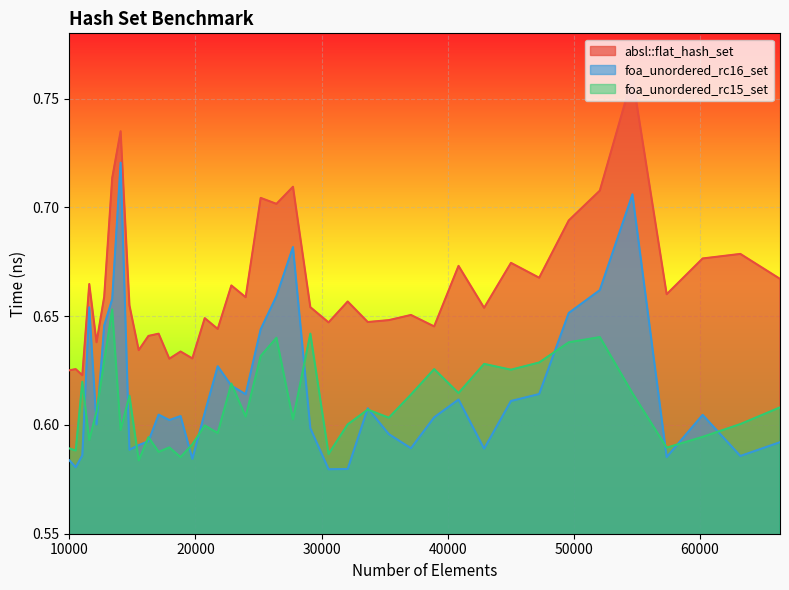

What is the minimum value for foa_unordered_rc16_set?

0.6